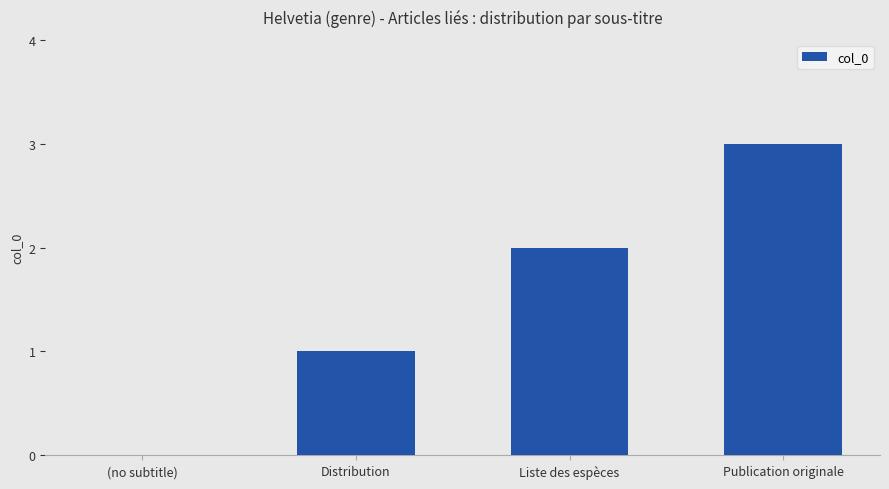

What is the approximate value at Liste des espèces?

2